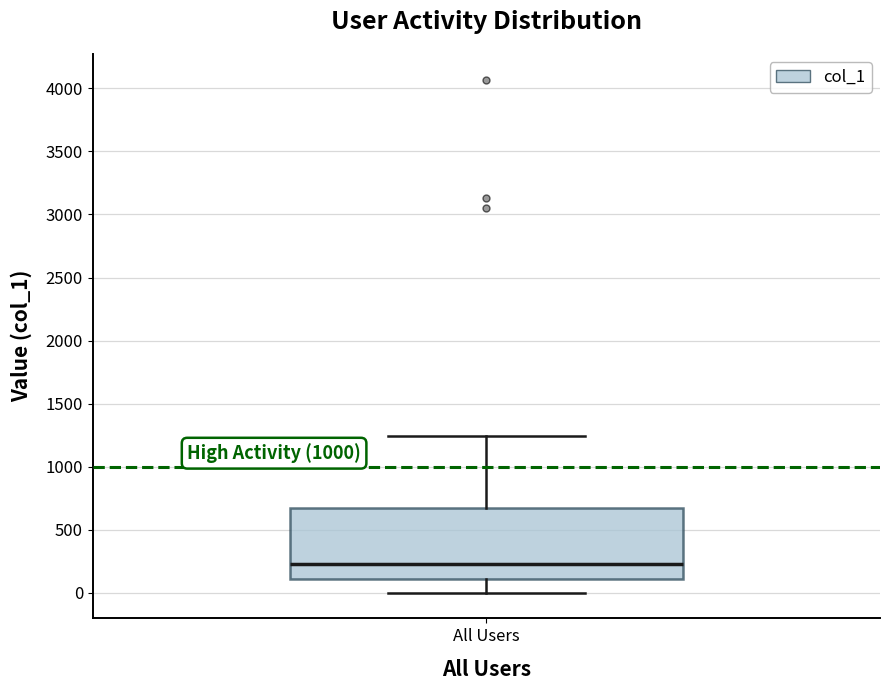

Transcribe this box plot: give where the median line is, the range the box spans, and where the two whiskers end, as read against the y-axis. The values are not printed on the chart, so give them approximately, as read against the axis.

median 250, box 100 to 650, whiskers 0 to 1250